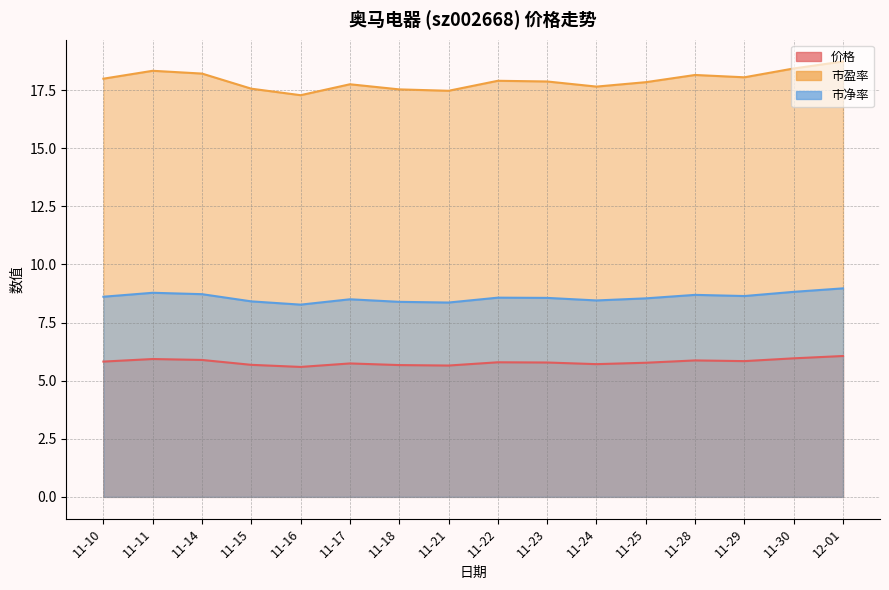

True or false: 市盈率 and 市净率 cross at least once.

False